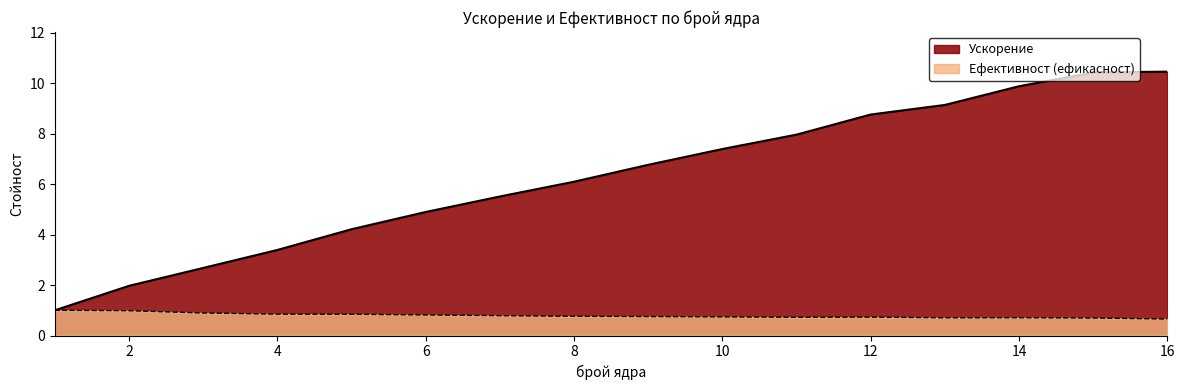

Between 4 and 5, which is larger?

5